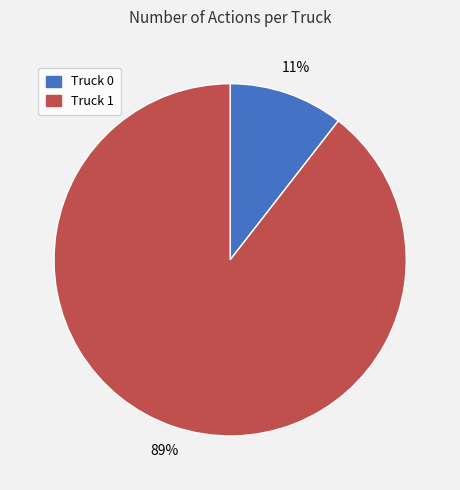

To the nearest percent, what is the combined percentage of Truck 0 and Truck 1?

100%